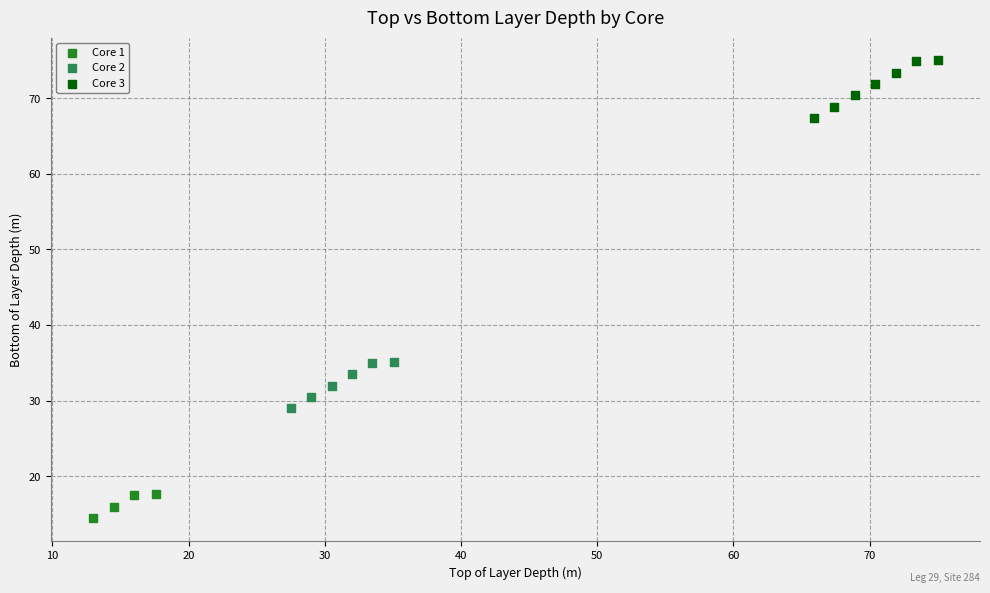

Which series has the widest spread of Y values?

Core 3